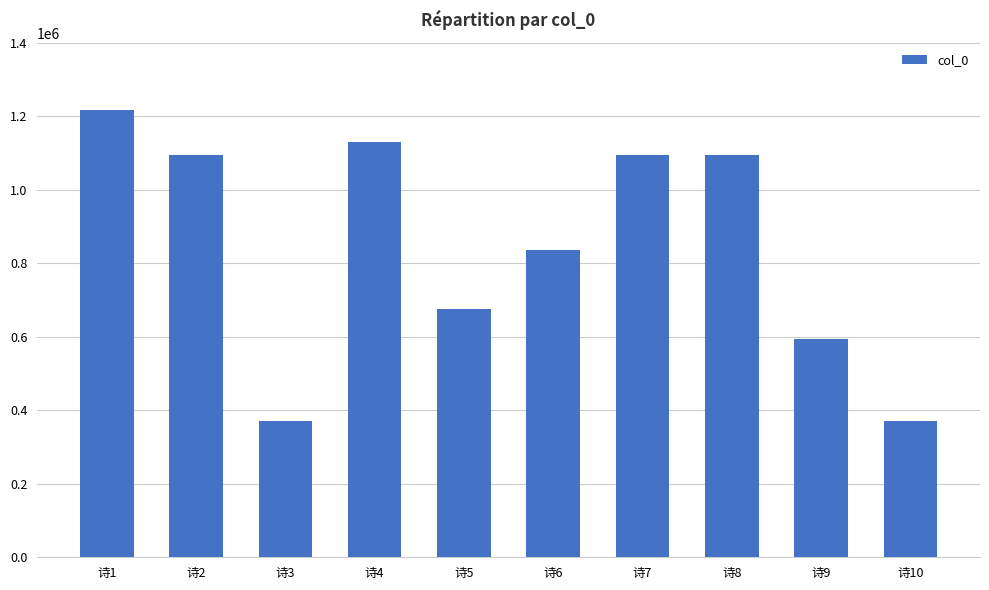

What is the ratio of the value at 诗4 to the value at 诗1?

0.9